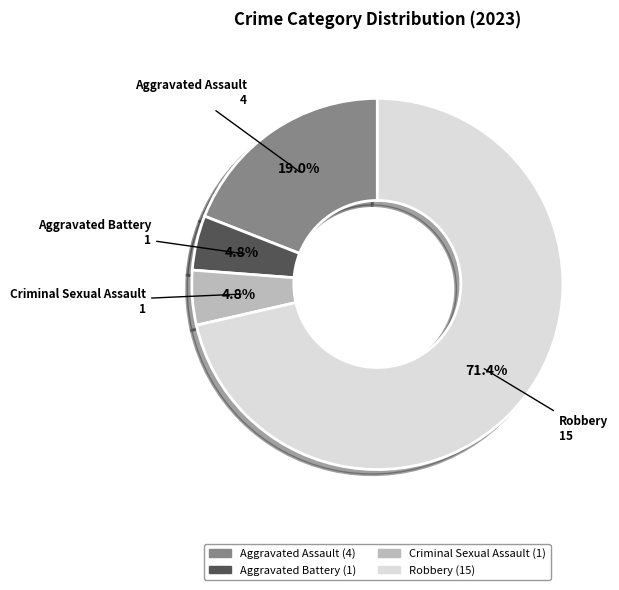

To the nearest percent, what is the difference between the largest and smallest slice percentages?

67%